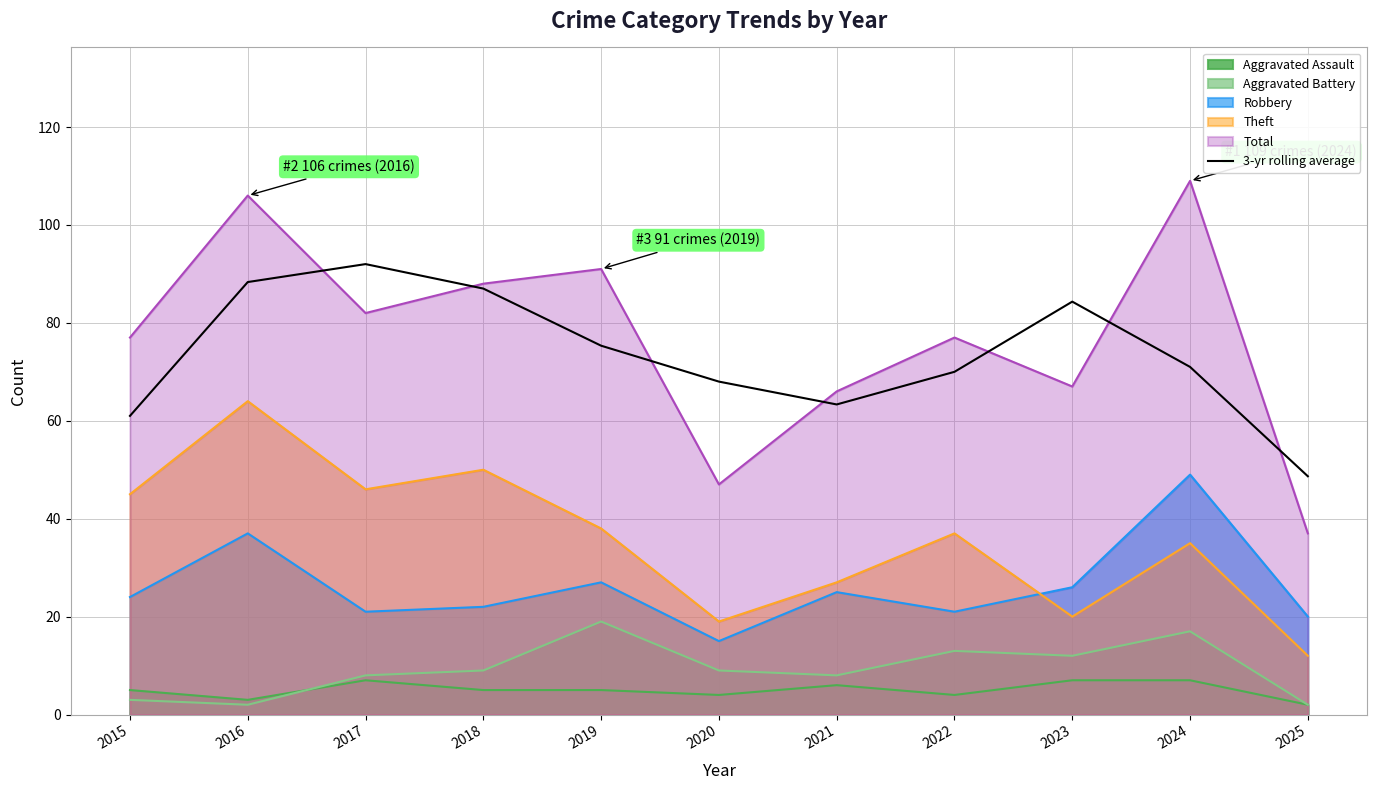

Count the number of categories in the chart.

11